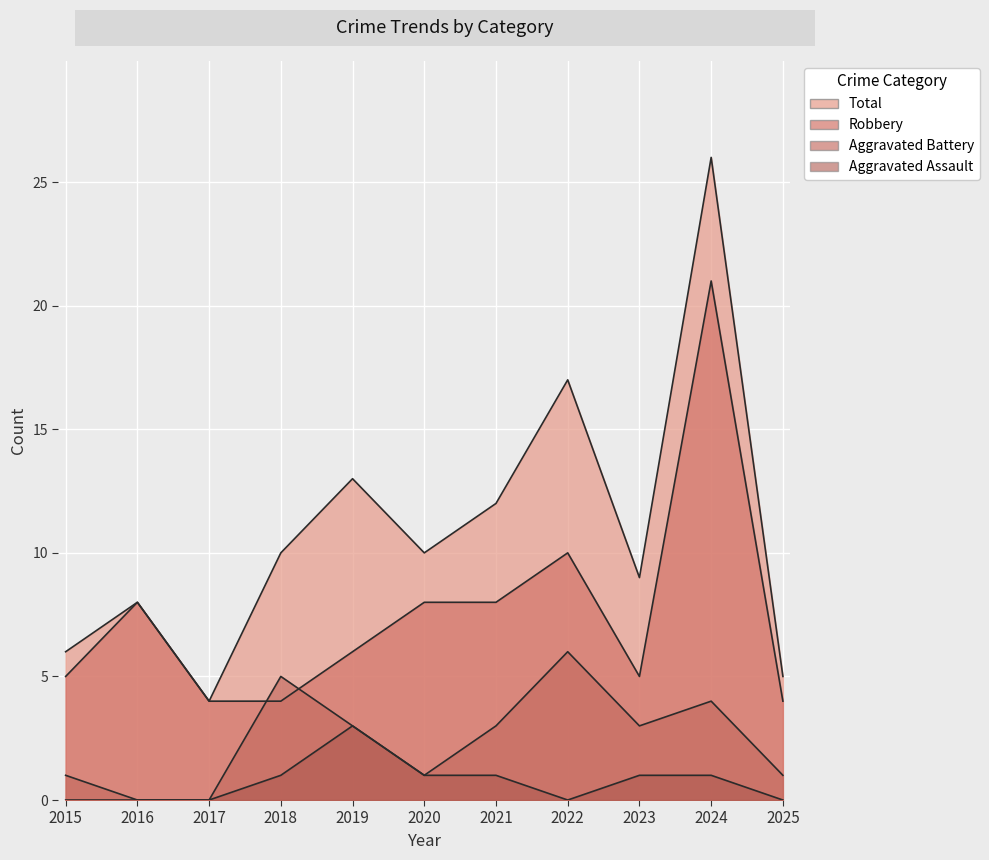

The Aggravated Battery series shows 3 at 2017. True or false?

False